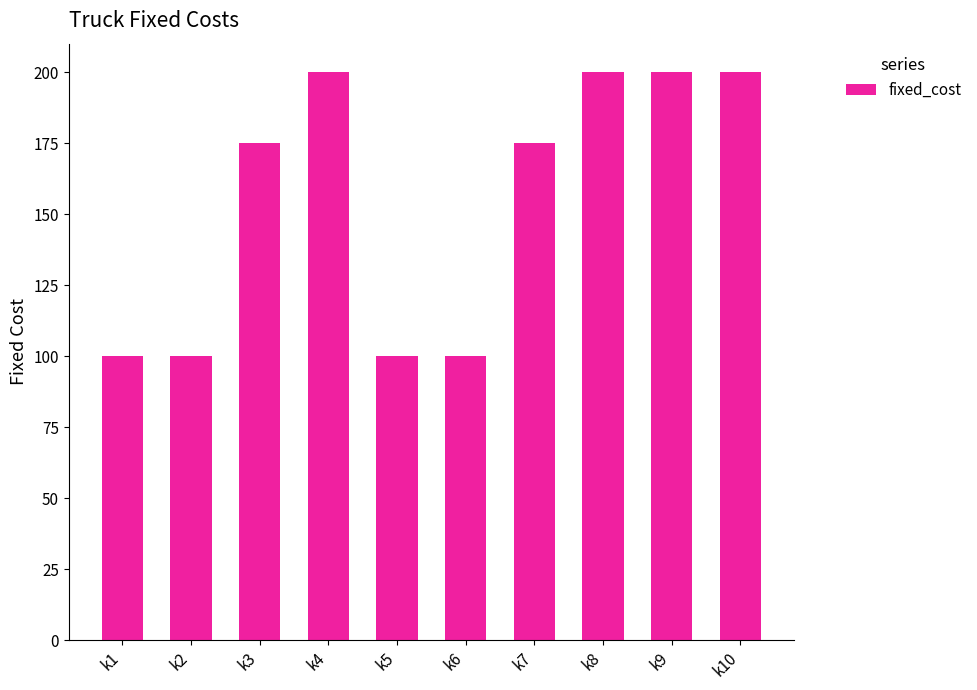

Reading left to right, list all the values displayed in this chart.

k1=100	k2=100	k3=175	k4=200	k5=100	k6=100	k7=175	k8=200	k9=200	k10=200